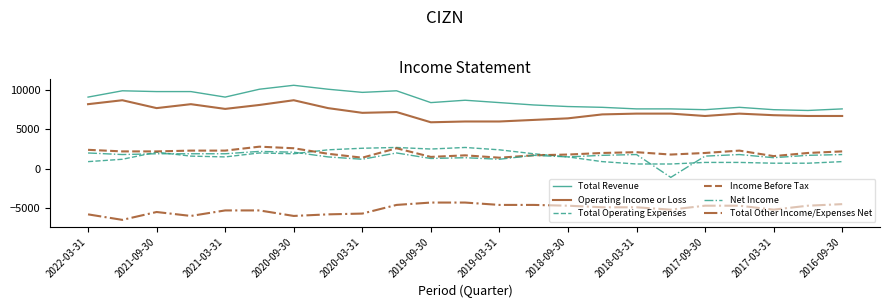

Which series has the largest total across all categories?

Total Revenue